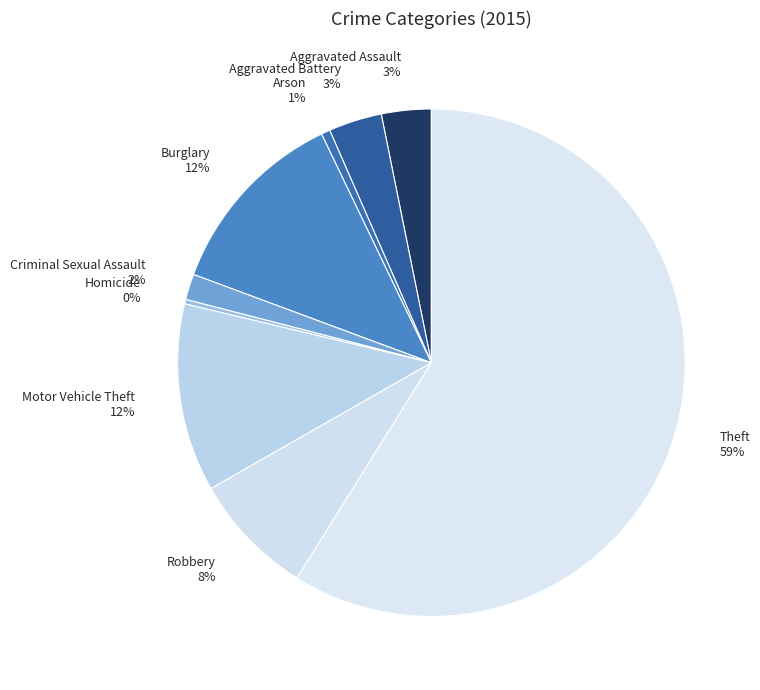

To the nearest percent, what percentage of the pie is Aggravated Assault?

3%